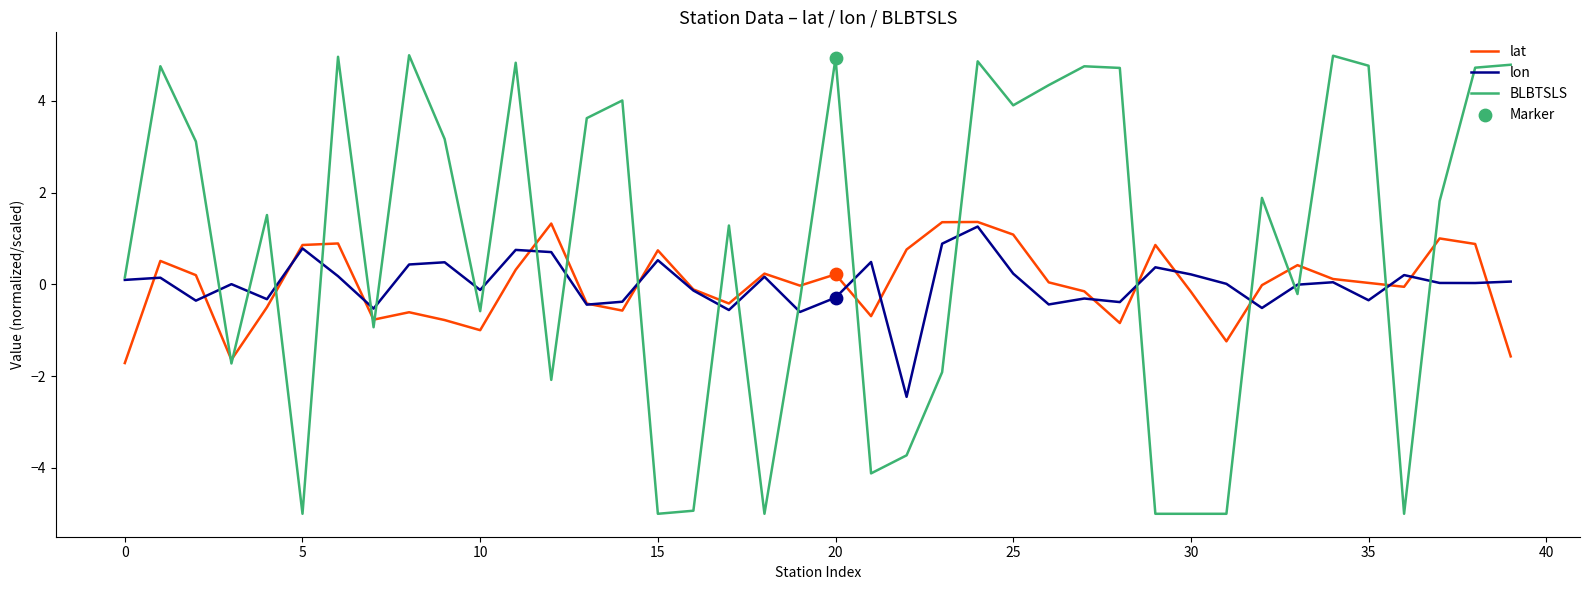

Which series has the largest range (max minus min)?

BLBTSLS